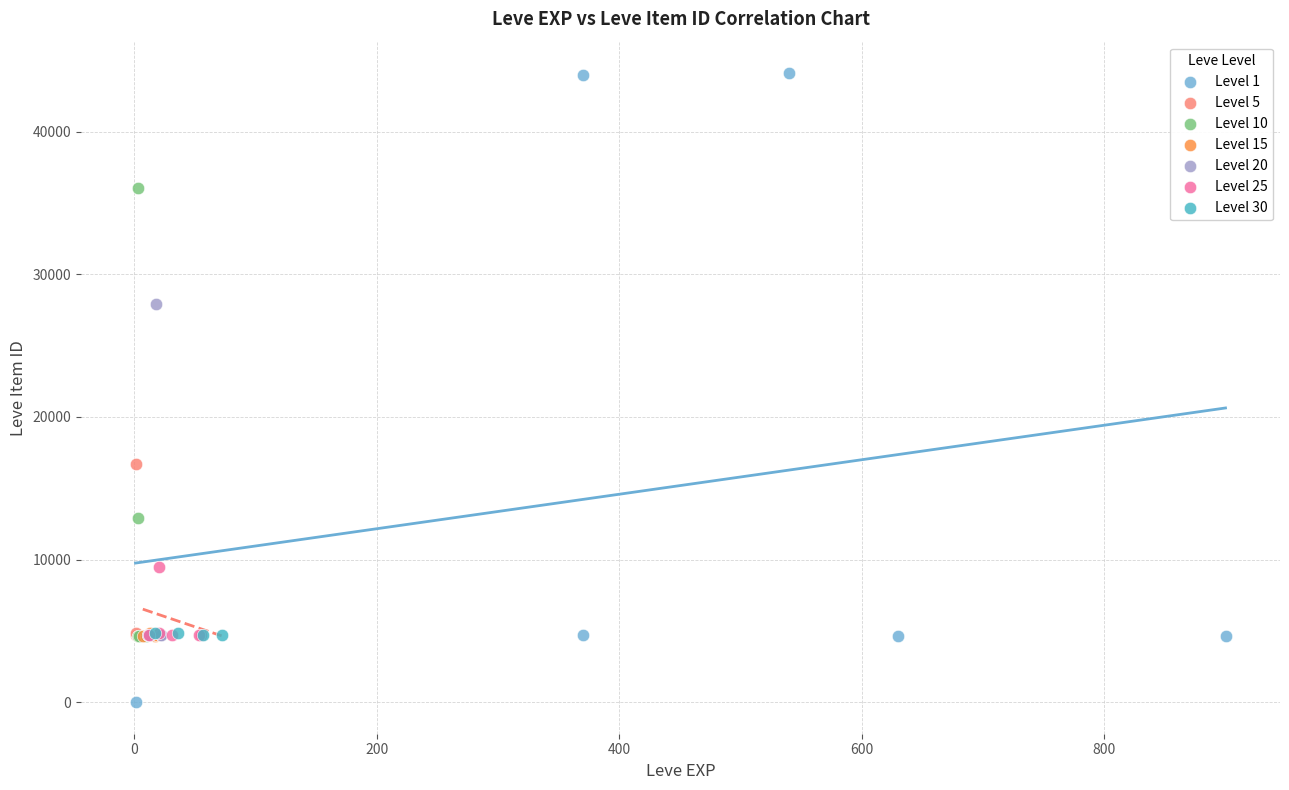

What are all the series names shown in the legend?

Level 1, Level 5, Level 10, Level 15, Level 20, Level 25, Level 30